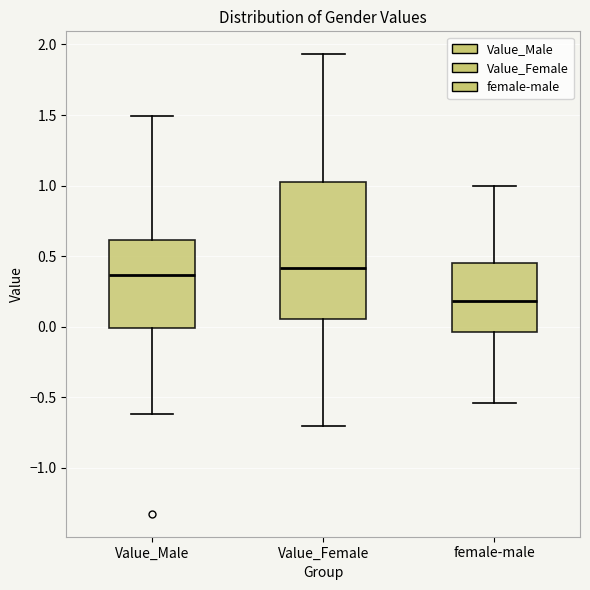

Where does the lower whisker of the box for Value_Male end on the y-axis? The values are not printed on the chart, so give them approximately, as read against the axis.

-0.60